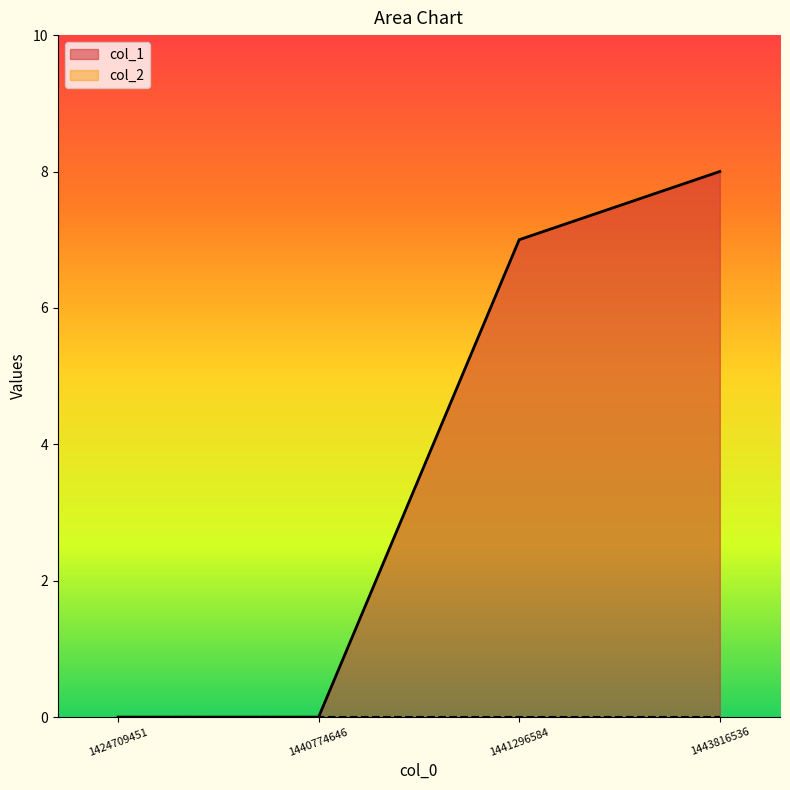

What is the sum of all values?

15